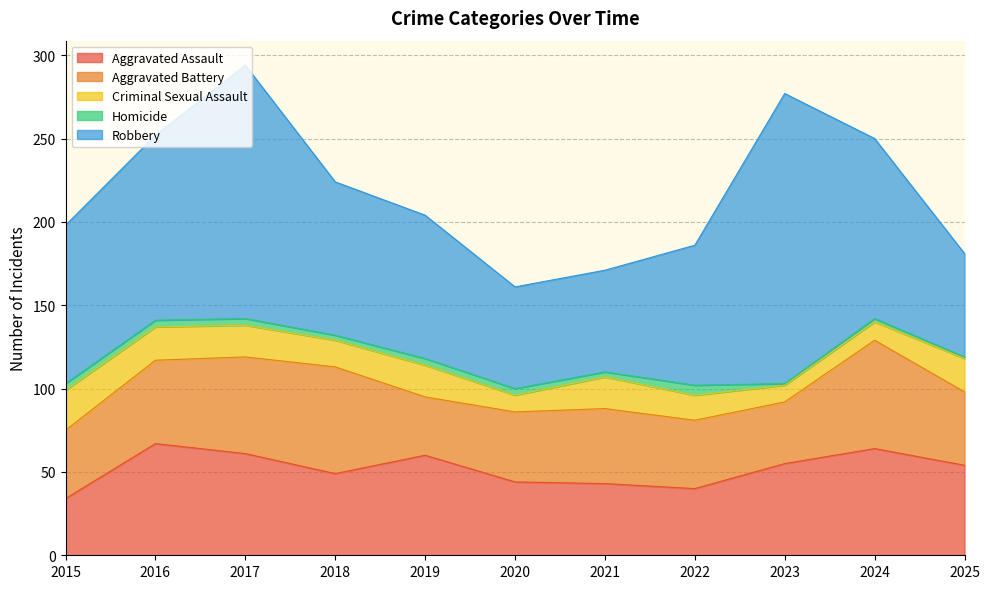

Reading right to left, list all the values displayed in this chart.

Aggravated Assault: 54	64	55	40	43	44	60	49	61	67	34
Aggravated Battery: 44	65	37	41	45	42	35	64	58	50	41
Criminal Sexual Assault: 20	11	10	15	19	10	19	16	19	20	24
Homicide: 1	2	1	6	3	4	4	3	4	4	4
Robbery: 62	108	174	84	61	61	86	92	152	111	95